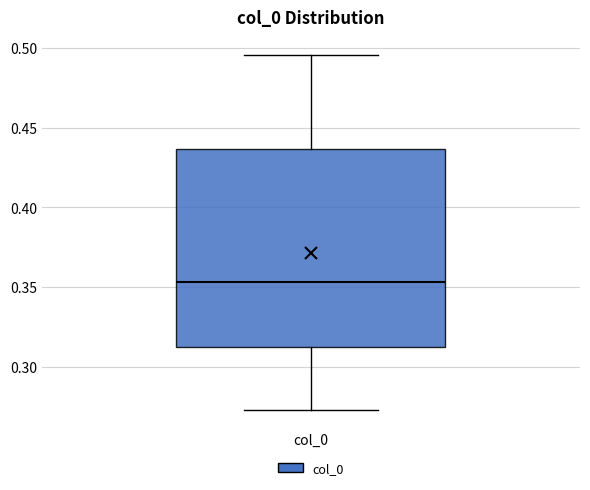

Where does the lower whisker of the box for col_0 end on the y-axis? The values are not printed on the chart, so give them approximately, as read against the axis.

0.275